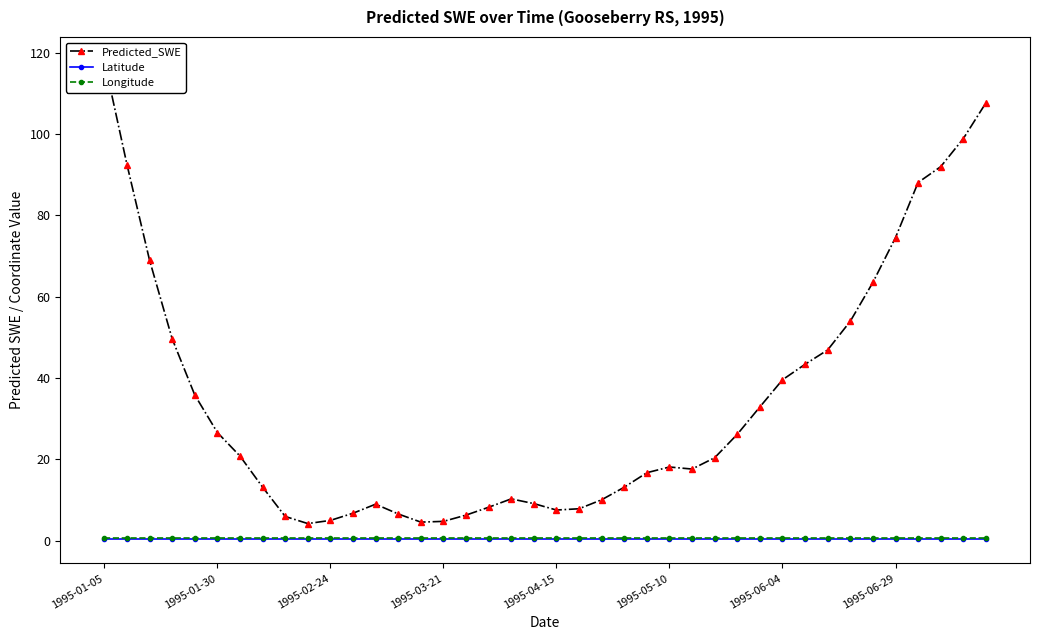

What is the average value of the Longitude series?

0.6